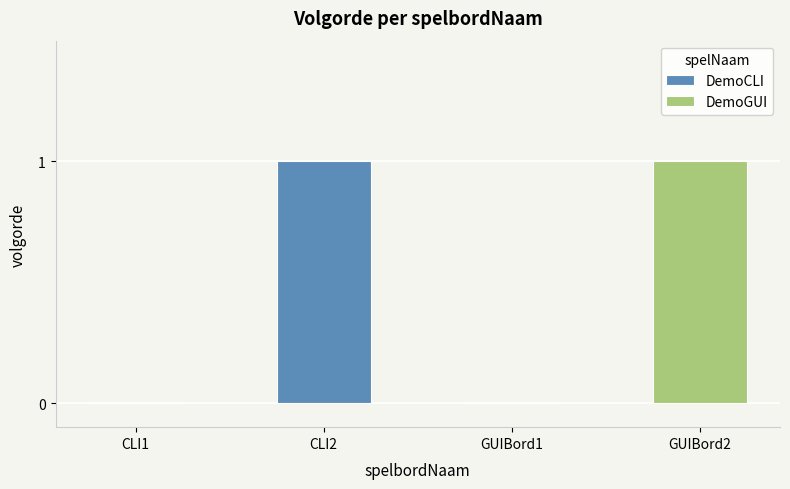

What is the difference between the maximum and minimum values in the DemoGUI series?

1